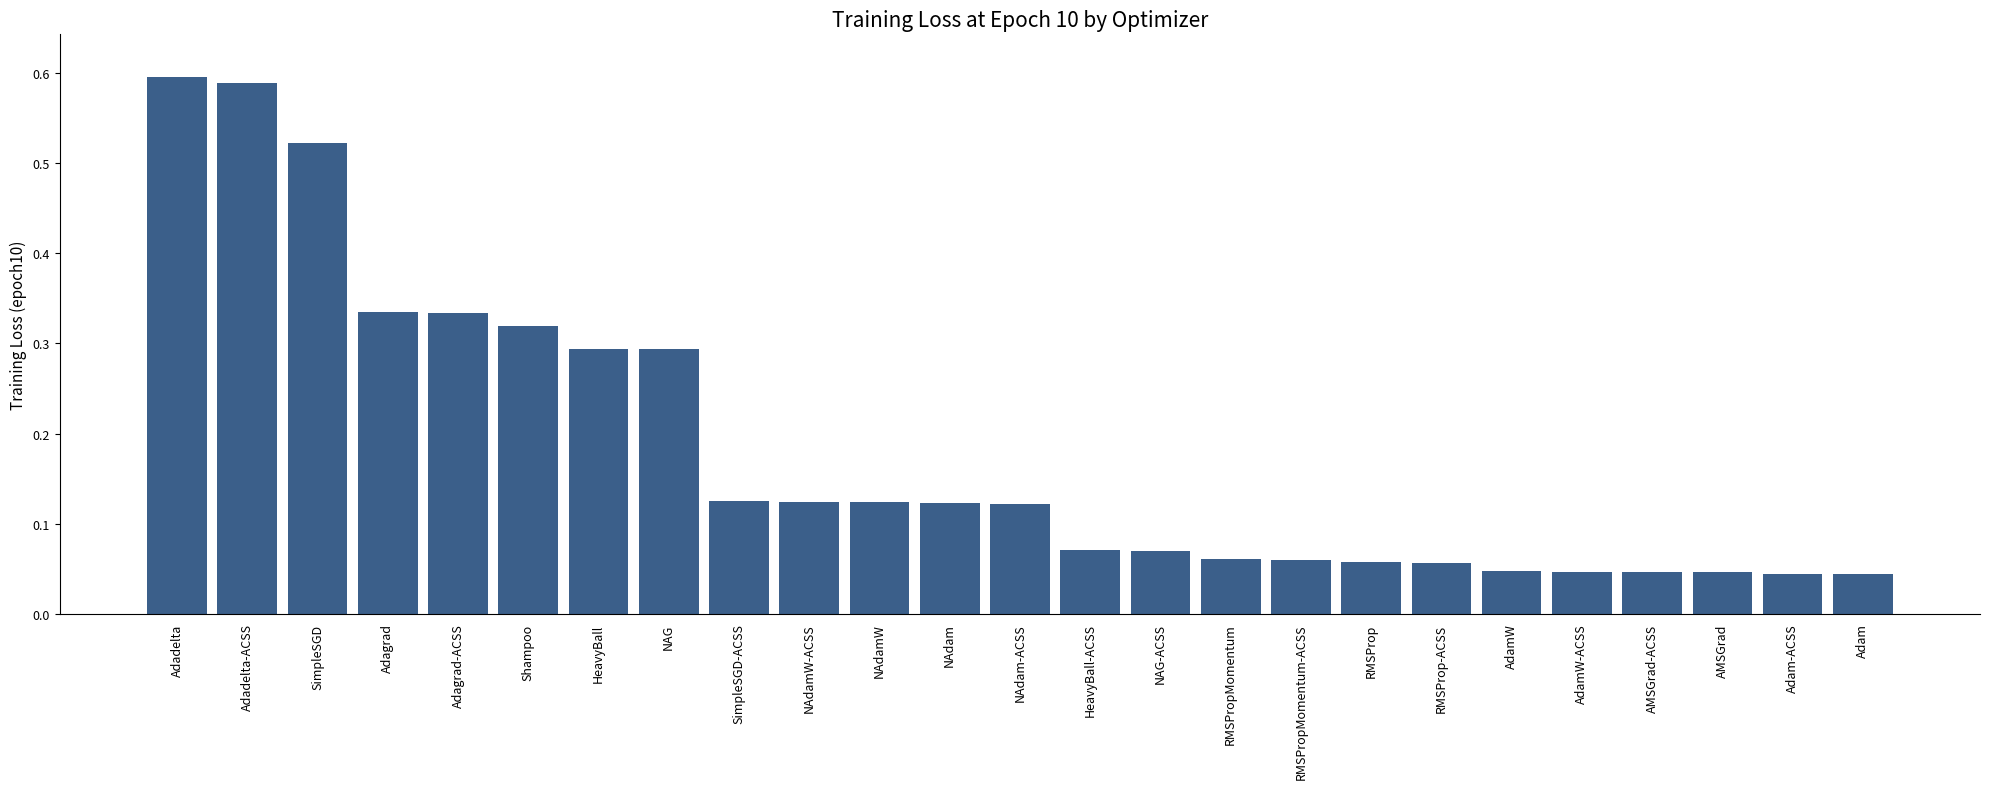

The chart shows a value of 0.5 at Shampoo. True or false?

False